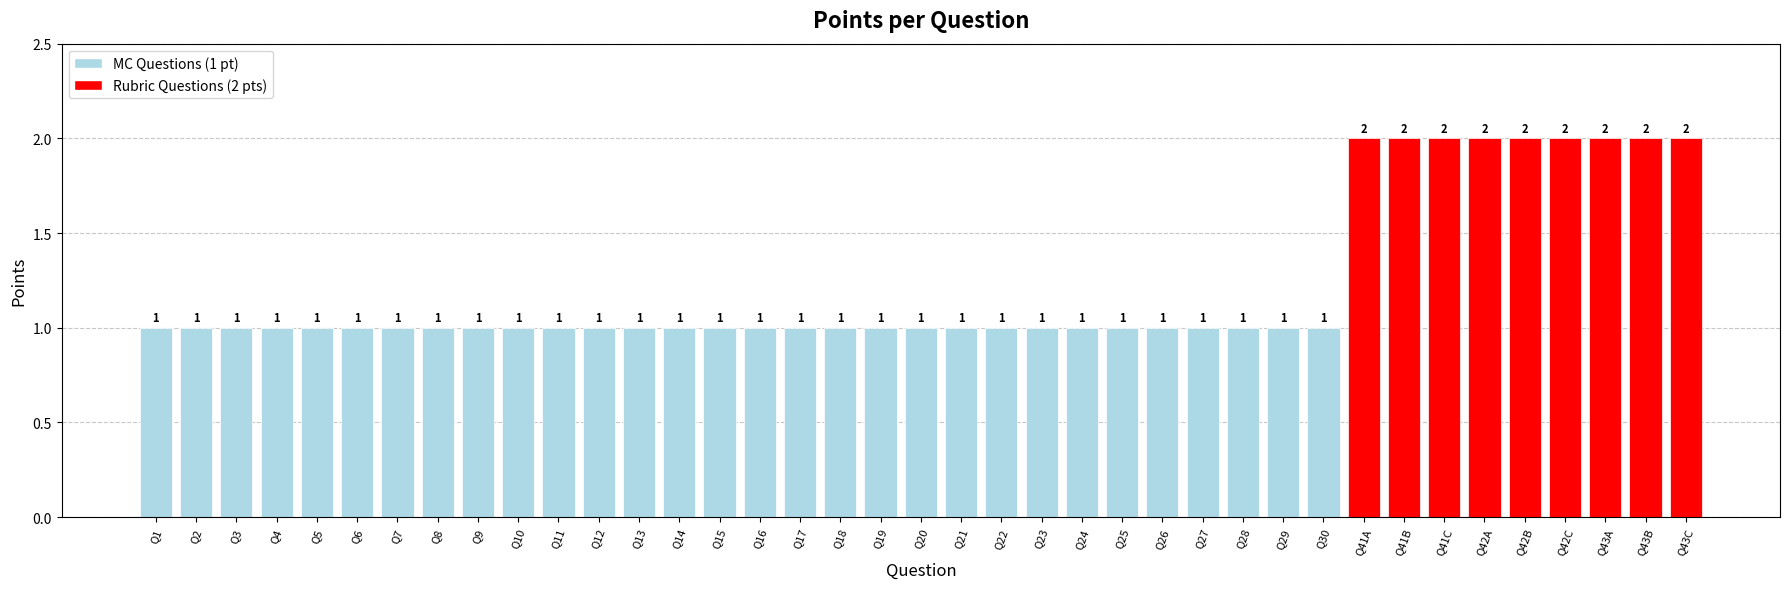

Approximately how many times larger is the value at Q28 compared to Q26?

1.0